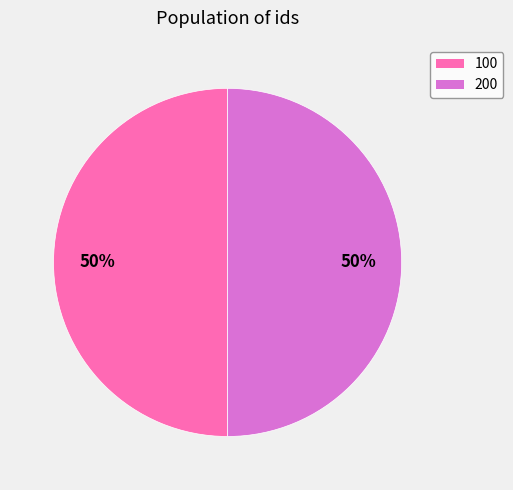

The 200 slice represents 50% of the pie. True or false?

True